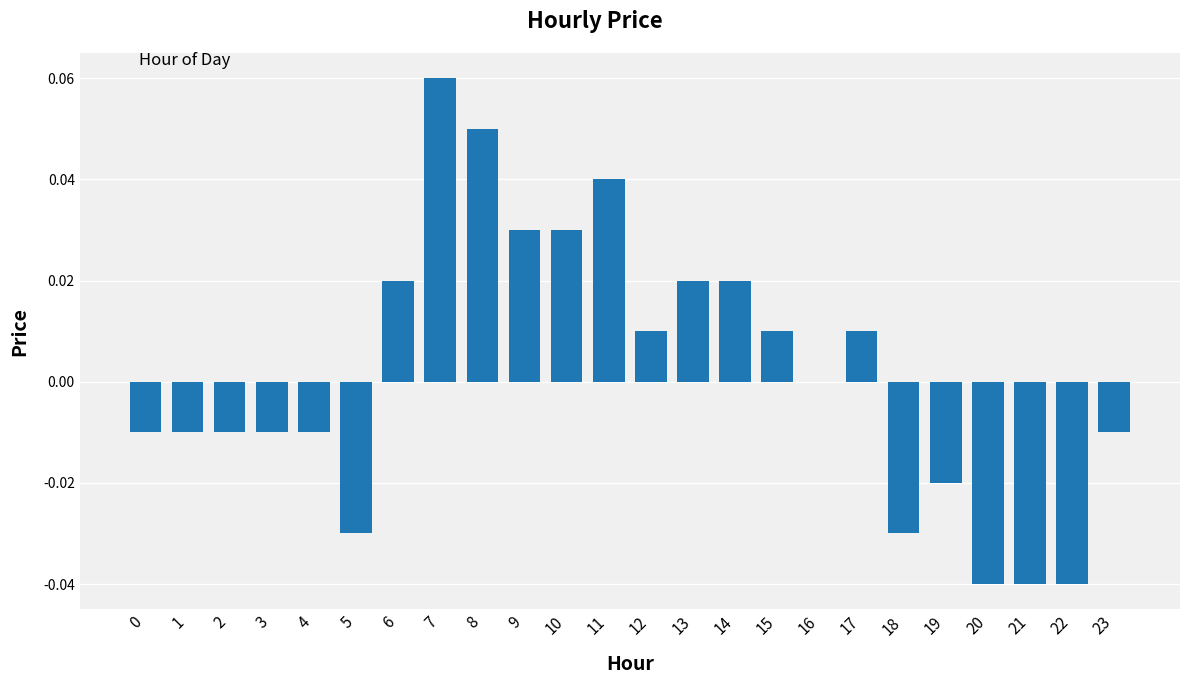

Is it true that the value at 13 is 0.0?

True